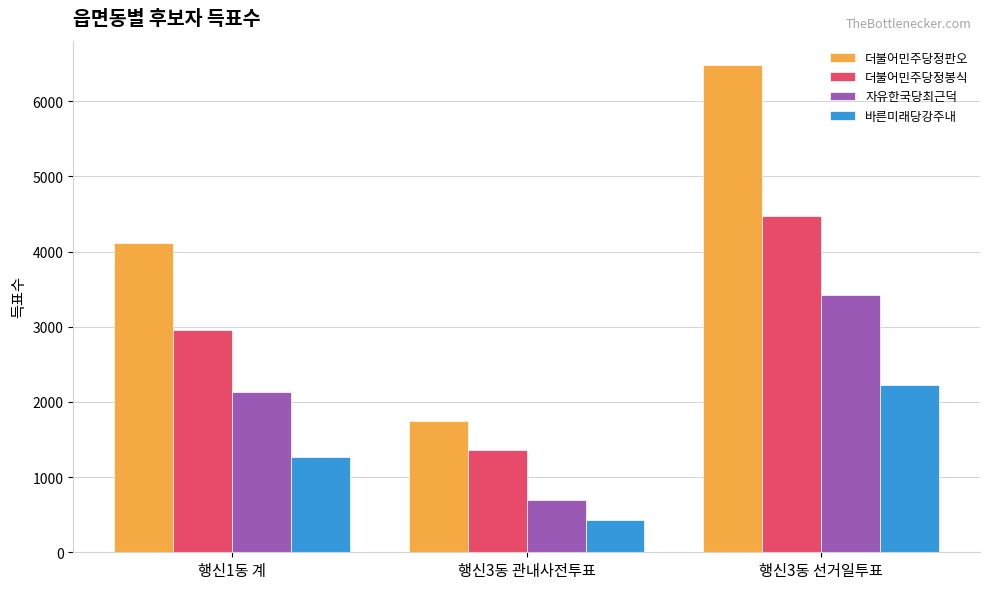

The value of 더불어민주당정판오 at 행신3동 선거일투표 is 11647. True or false?

False